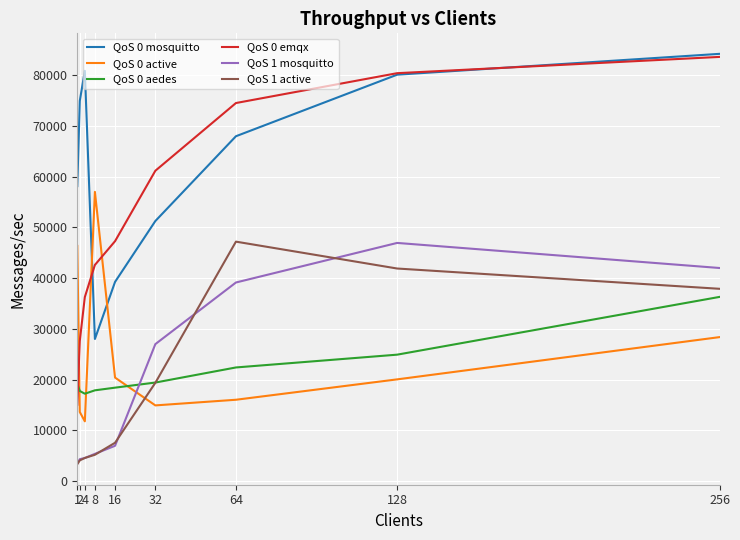

Where is QoS 0 emqx nearest to the value 49338?

16